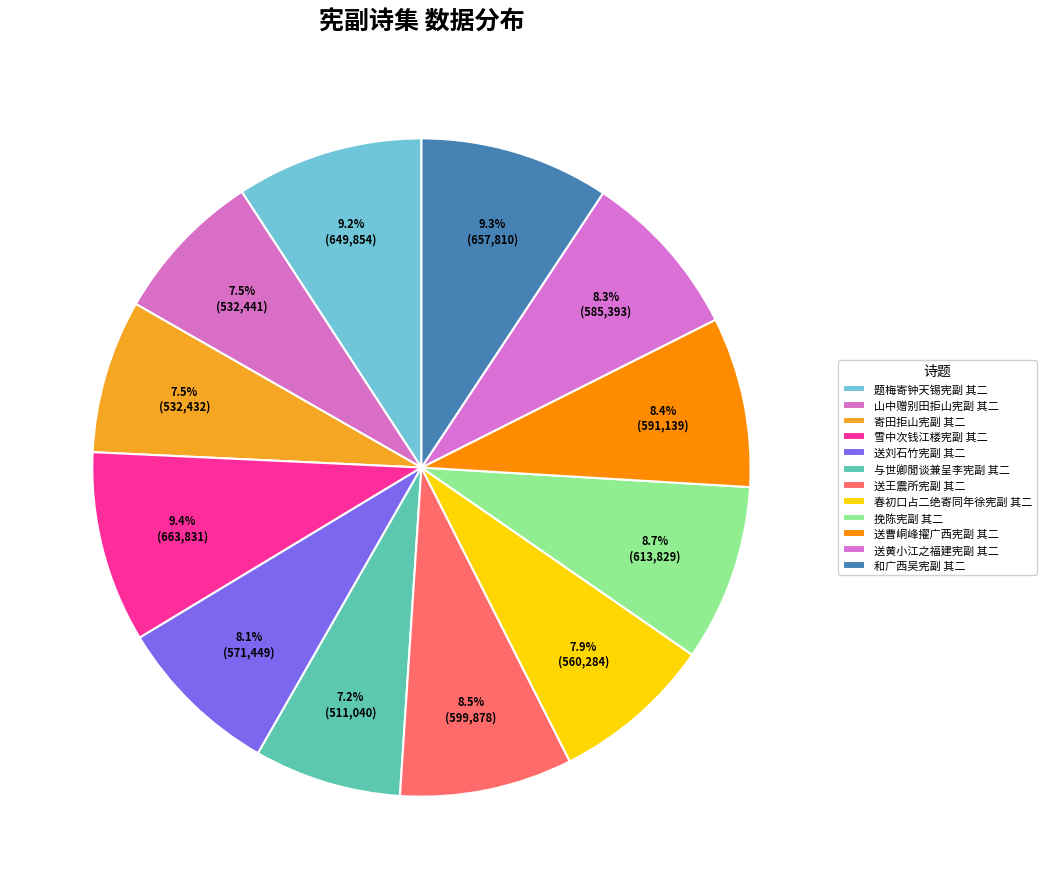

Rank the categories by value from highest to lowest.

雪中次钱江楼宪副 其二, 和广西吴宪副 其二, 题梅寄钟天锡宪副 其二, 挽陈宪副 其二, 送王震所宪副 其二, 送曹峒峰擢广西宪副 其二, 送黄小江之福建宪副 其二, 送刘石竹宪副 其二, 春初口占二绝寄同年徐宪副 其二, 山中赠别田拒山宪副 其二, 寄田拒山宪副 其二, 与世卿閒谈兼呈李宪副 其二